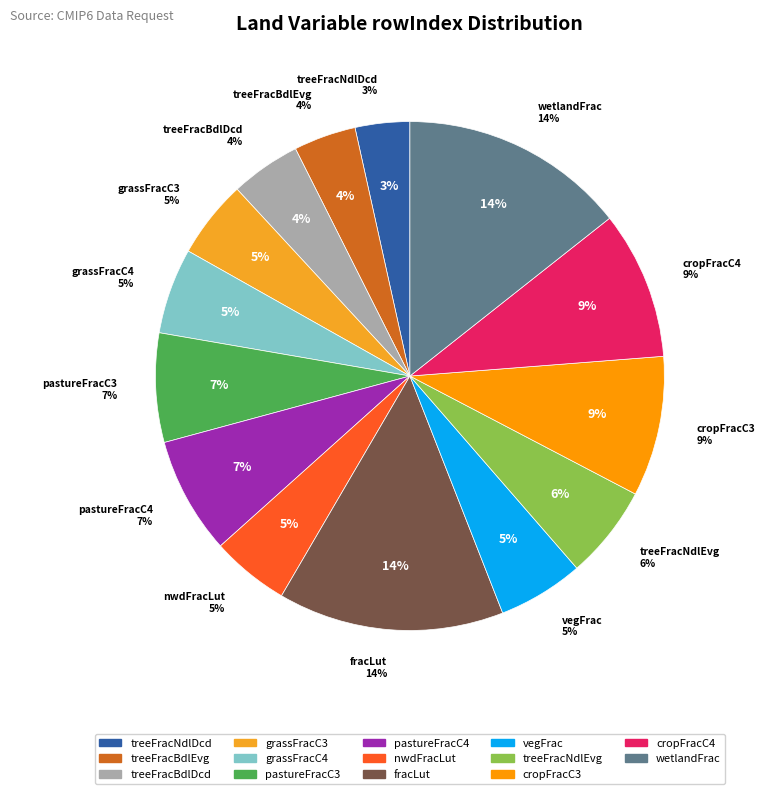

To the nearest percent, what percentage of the pie is fracLut?

14%